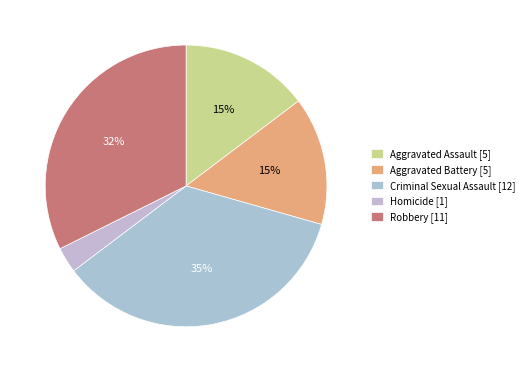

Does Robbery account for over 50% of the chart?

No